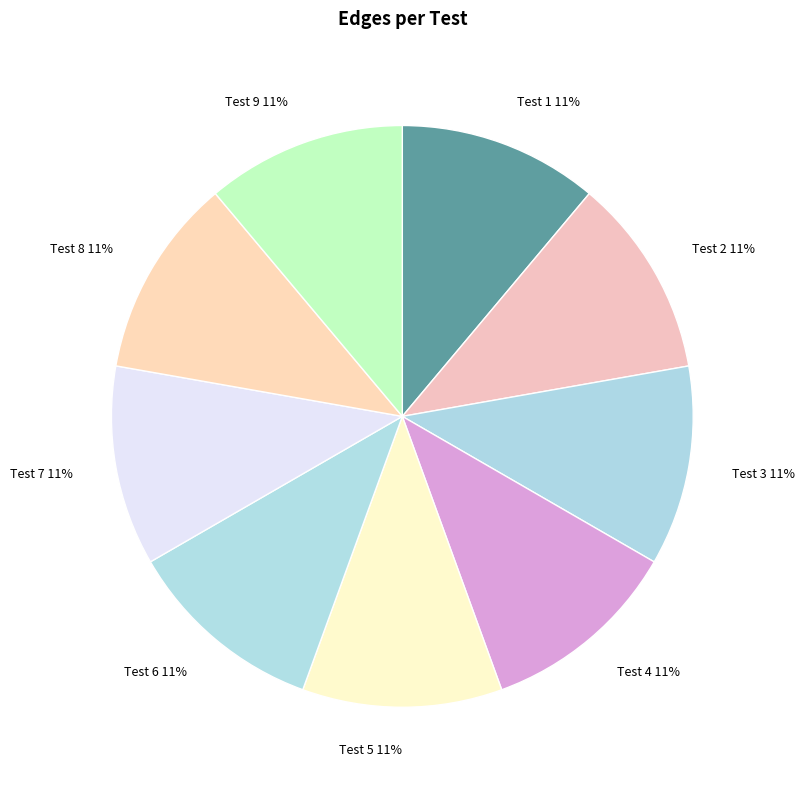

How many slices are in this pie chart?

9